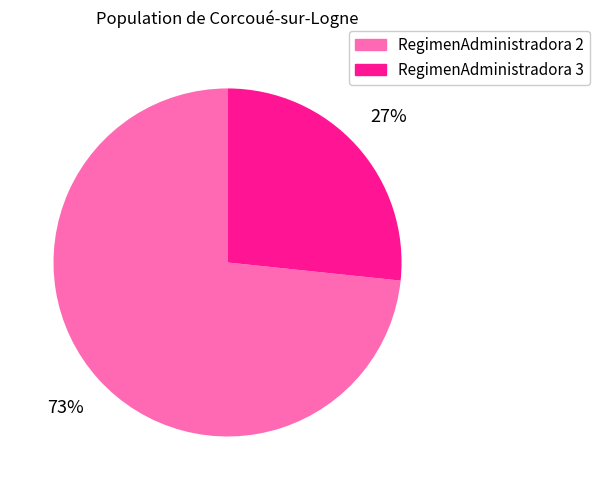

Is there a majority slice in this chart?

Yes